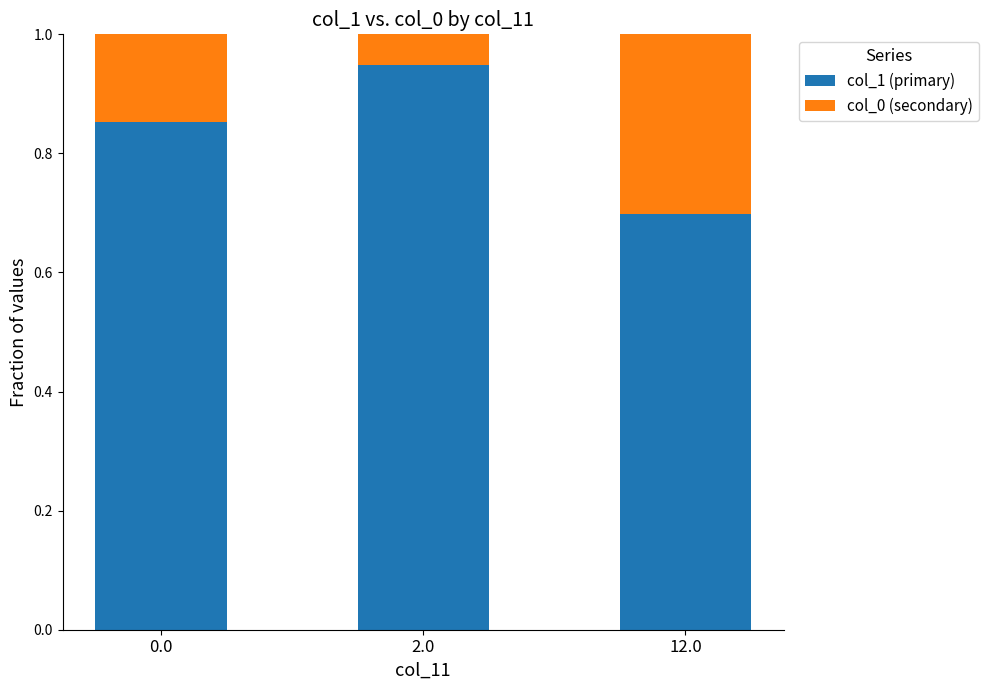

Which category has the highest value in the col_1 (primary) series?

2.0